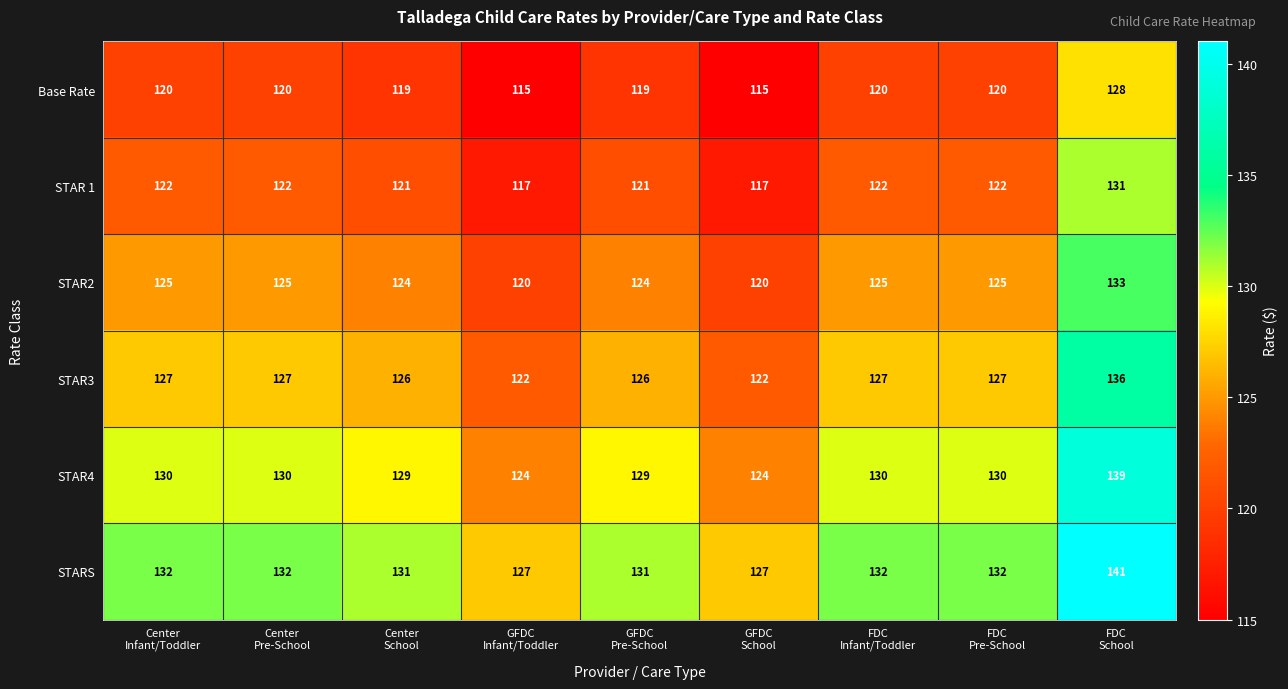

What is the difference between the maximum and minimum values in the STAR2 series?

13